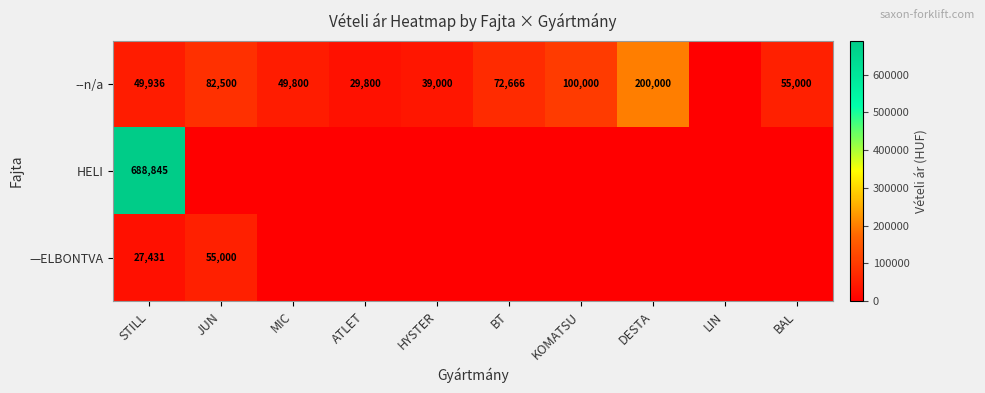

At which category is the sum across all series the highest?

STILL